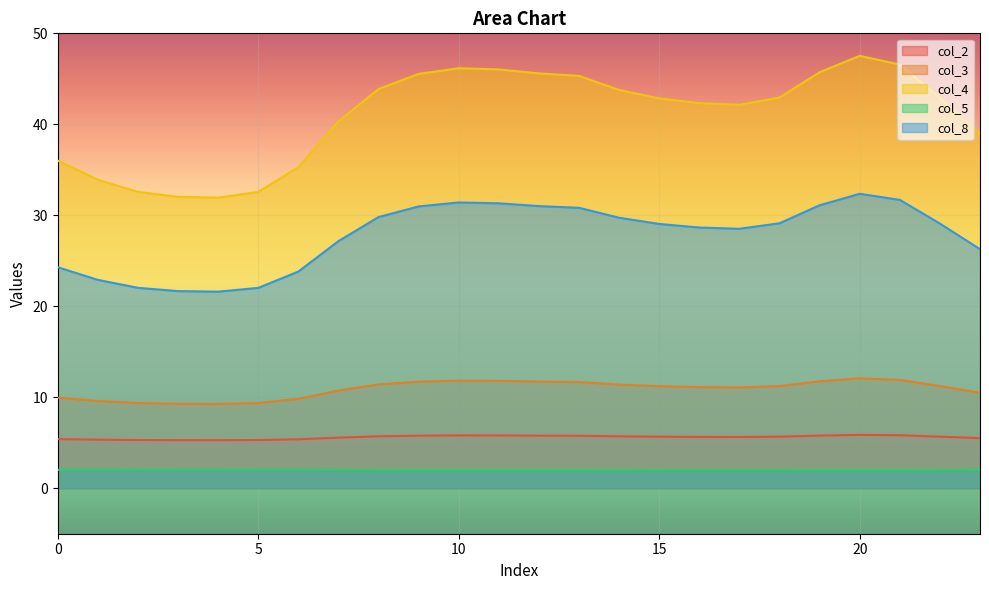

Between 6 and 7, which series saw the biggest shift?

col_4